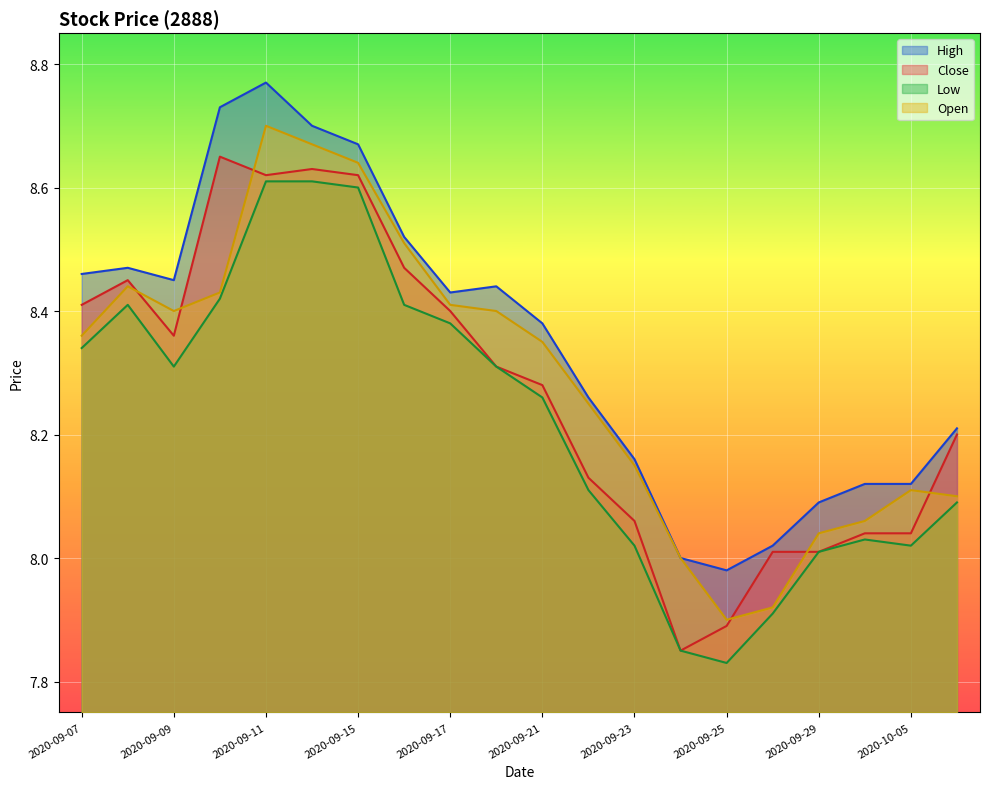

Between 2020-09-10 and 2020-10-06, which series saw the biggest shift?

High